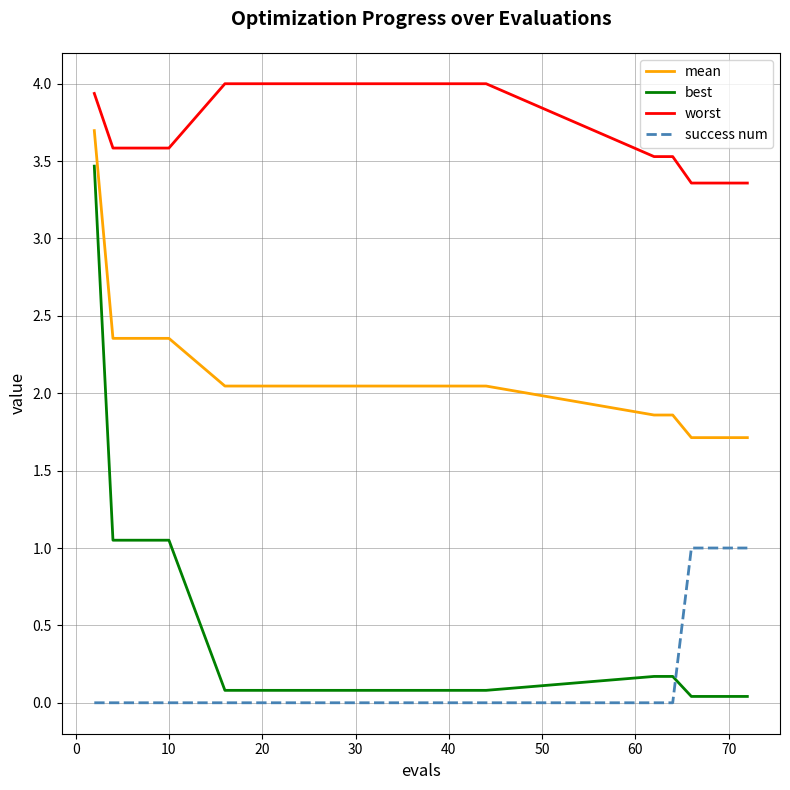

True or false: mean and success num intersect in this chart.

False